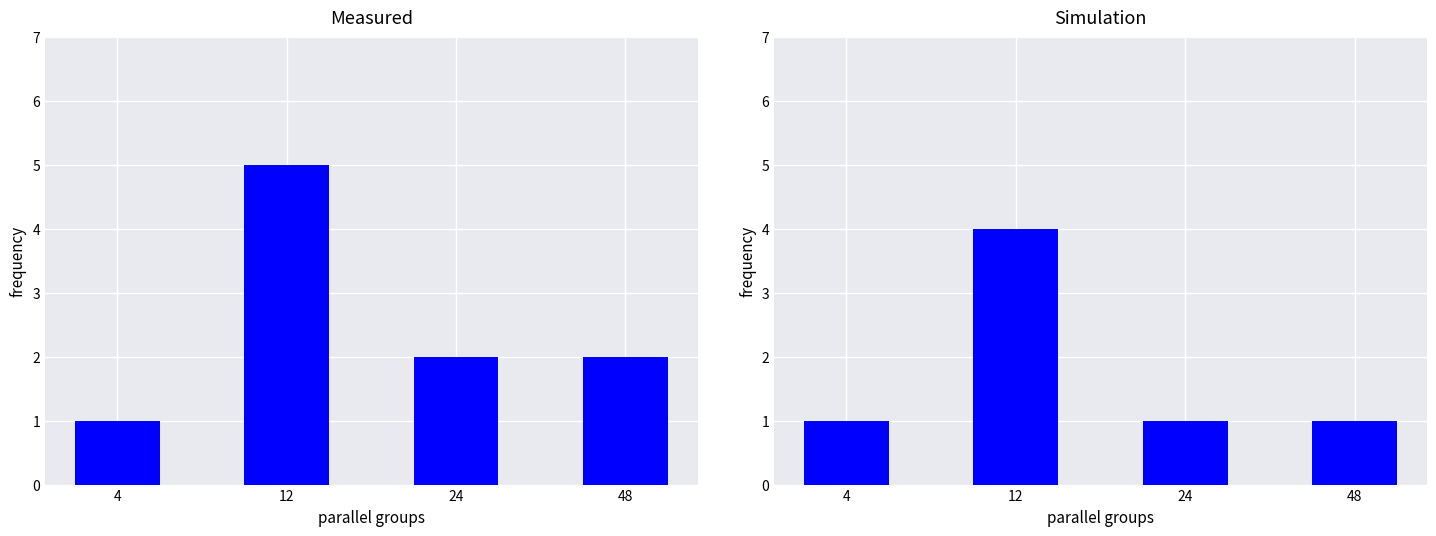

How many data points does each series have?

4